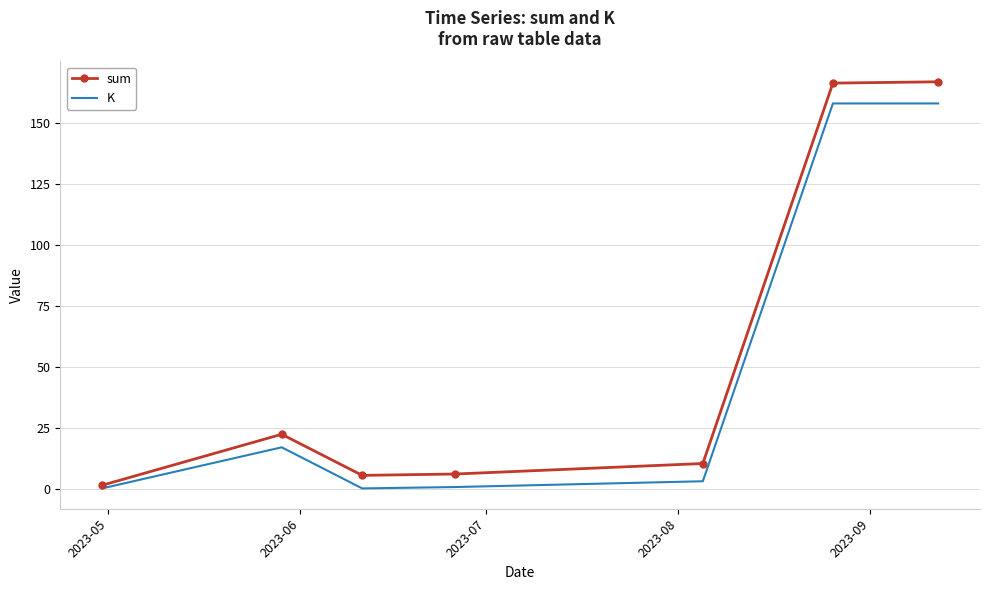

Which series has the largest range (max minus min)?

sum